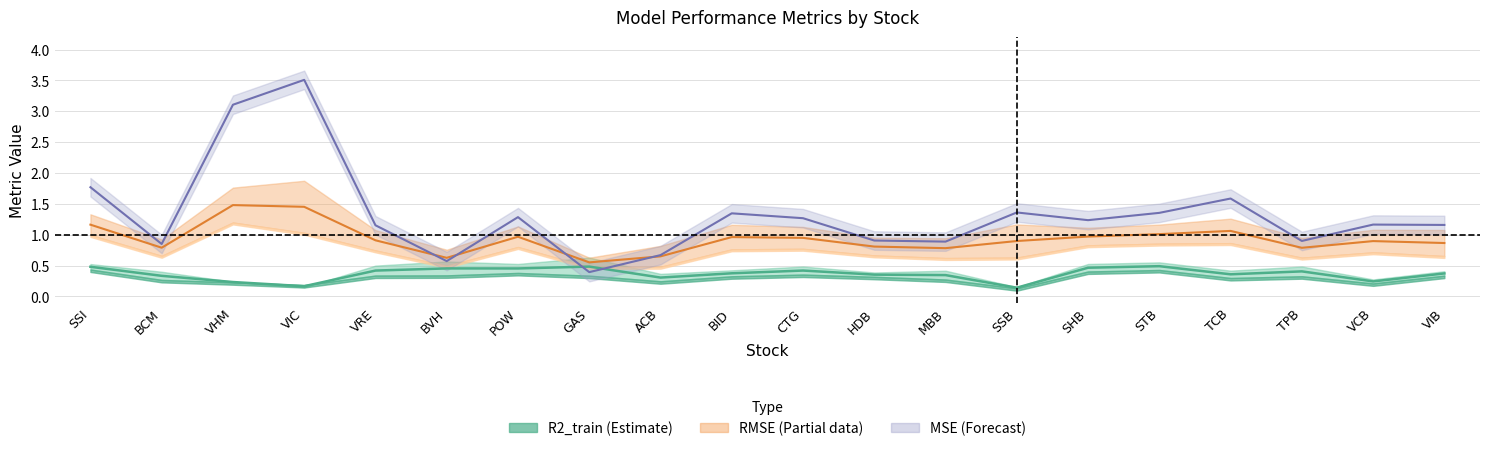

Which label corresponds to the largest value in the chart?

VIC